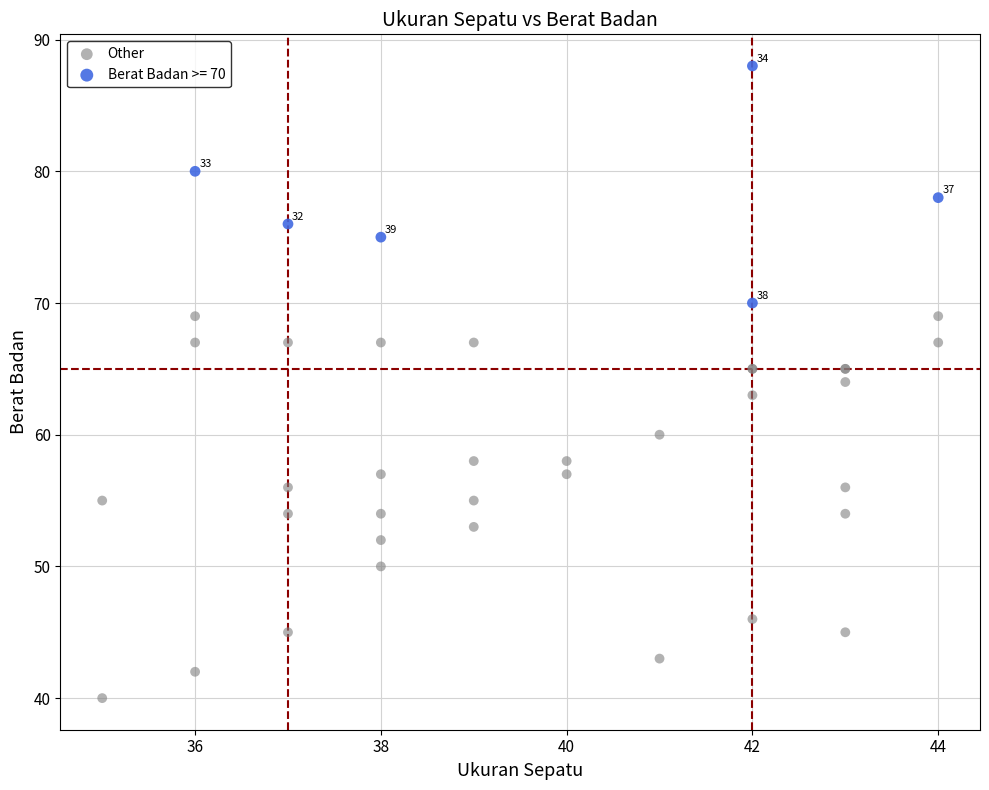

Which series contains the lowest Y value?

Other